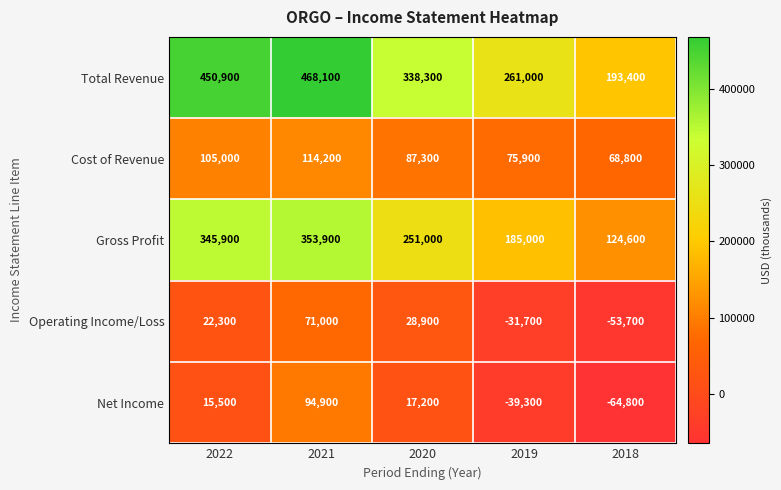

Reading left to right, transcribe all the data shown in this chart.

Total Revenue: 450900	468100	338300	261000	193400
Cost of Revenue: 105000	114200	87300	75900	68800
Gross Profit: 345900	353900	251000	185000	124600
Operating Income/Loss: 22300	71000	28900	-31700	-53700
Net Income: 15500	94900	17200	-39300	-64800